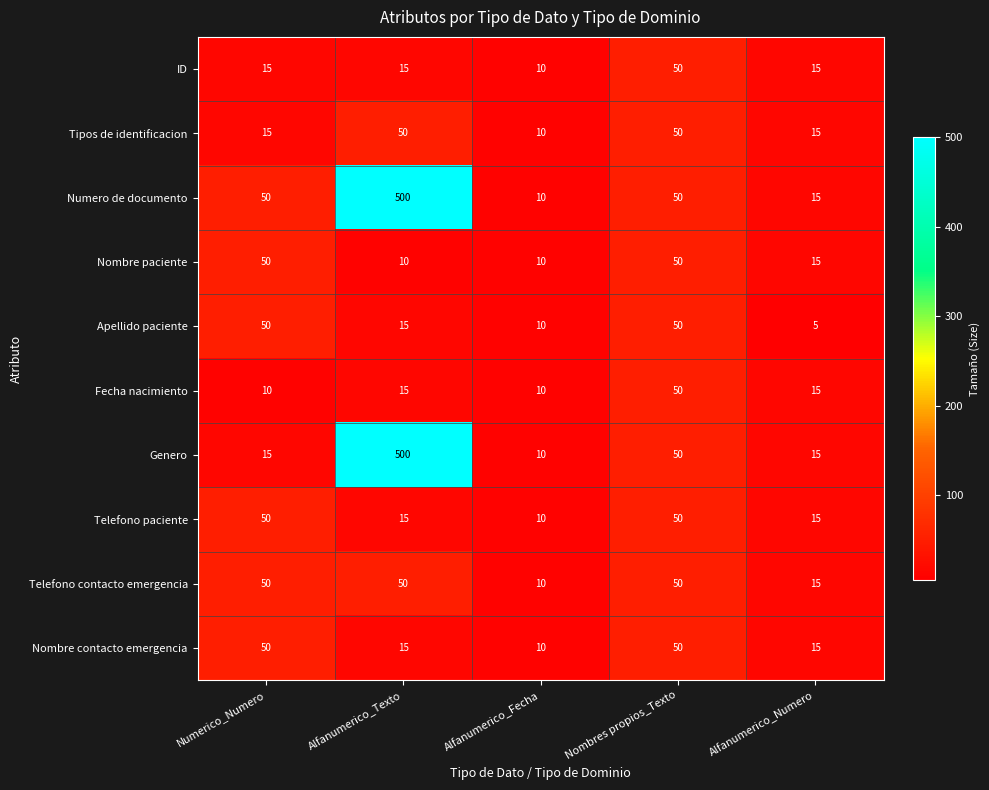

What is the average value of the Nombre contacto emergencia series?

28